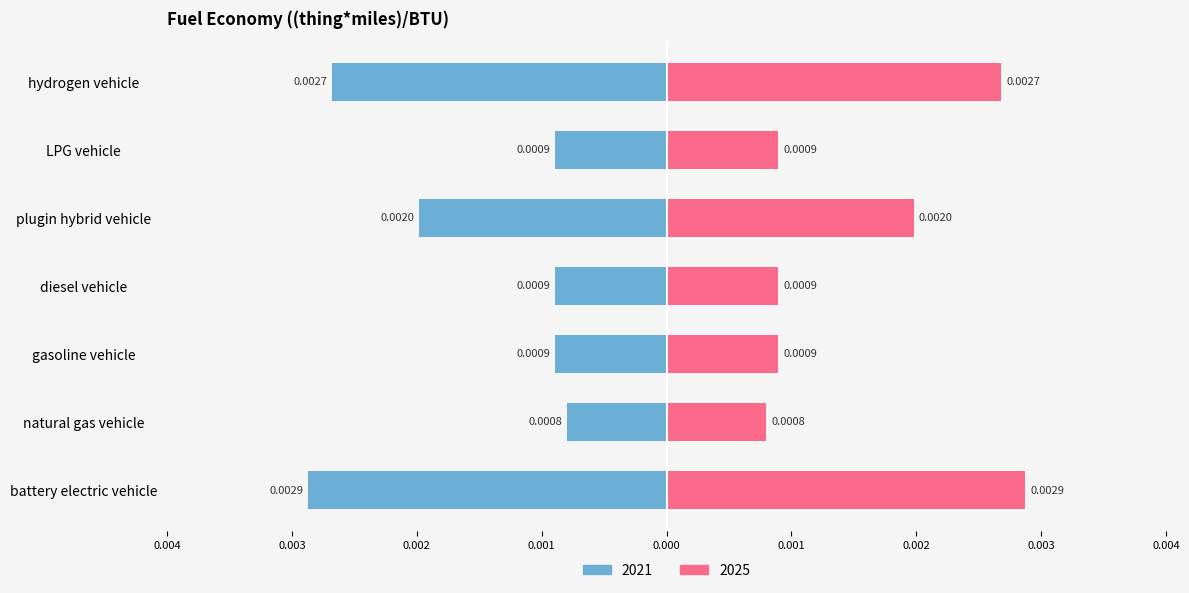

Which series has the widest spread of values?

2021